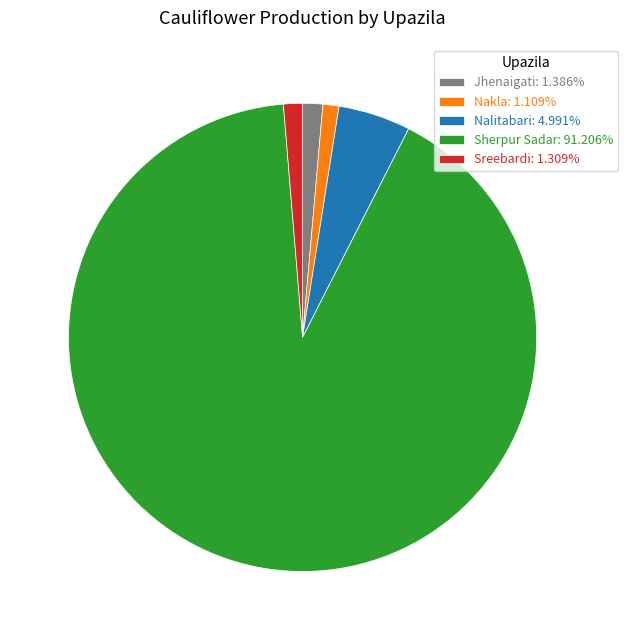

Do Nalitabari: 4.991% and Sreebardi: 1.309% together represent more than half of the pie?

No